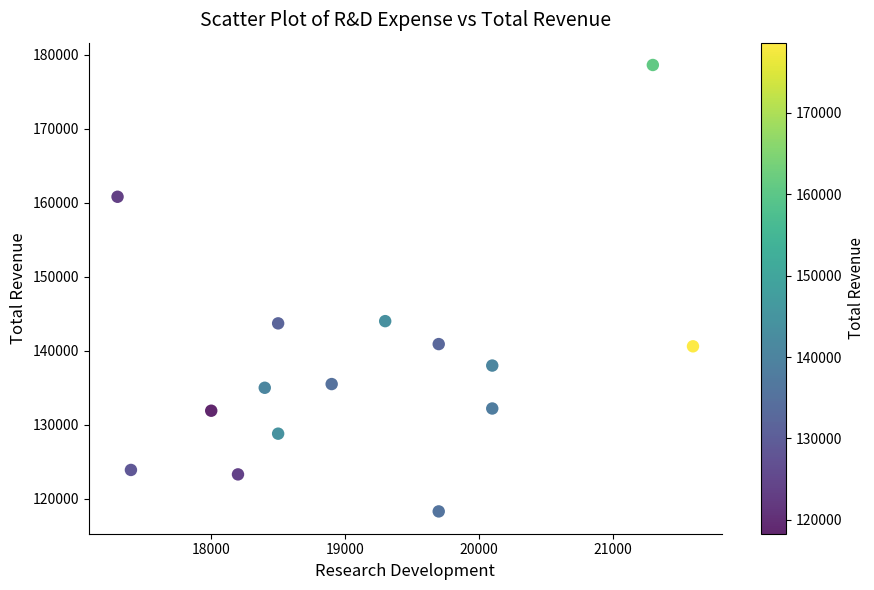

What is the range of X values (max minus min)?

4300